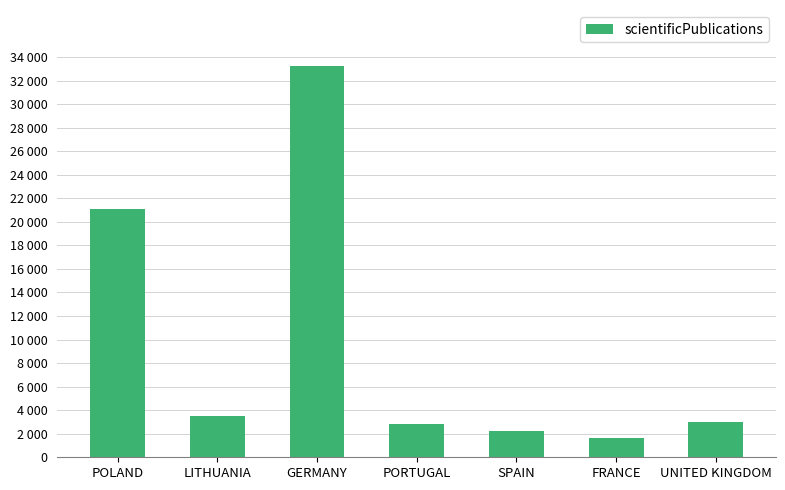

What is the difference between the maximum and minimum values?

31578